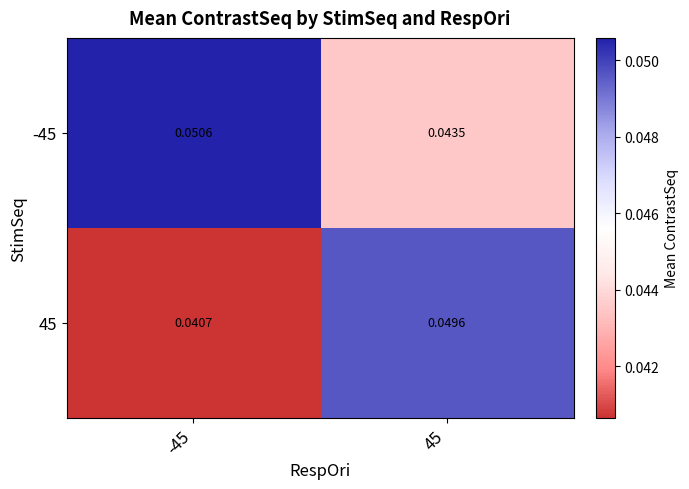

Is the value of 45 at 45 greater than the value of -45 at -45?

No